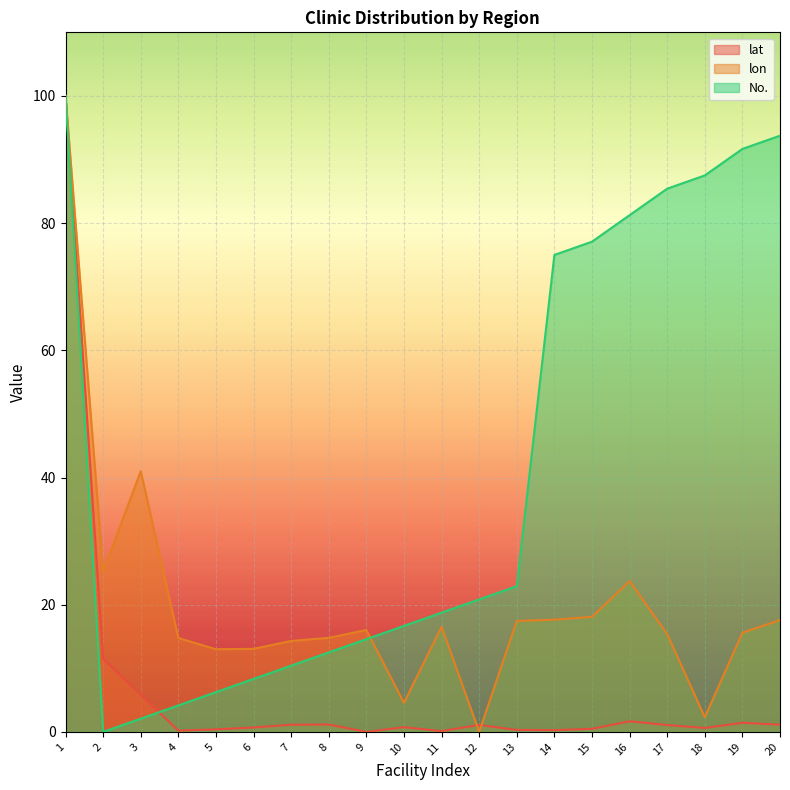

What is the sum of all No. values?

829.2